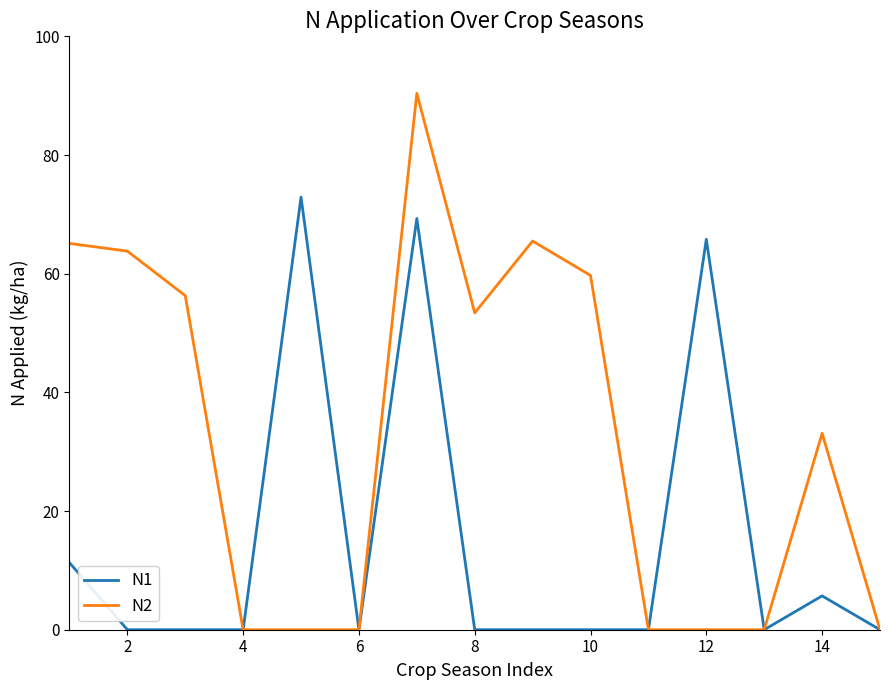

Which series has the widest spread of values?

N2